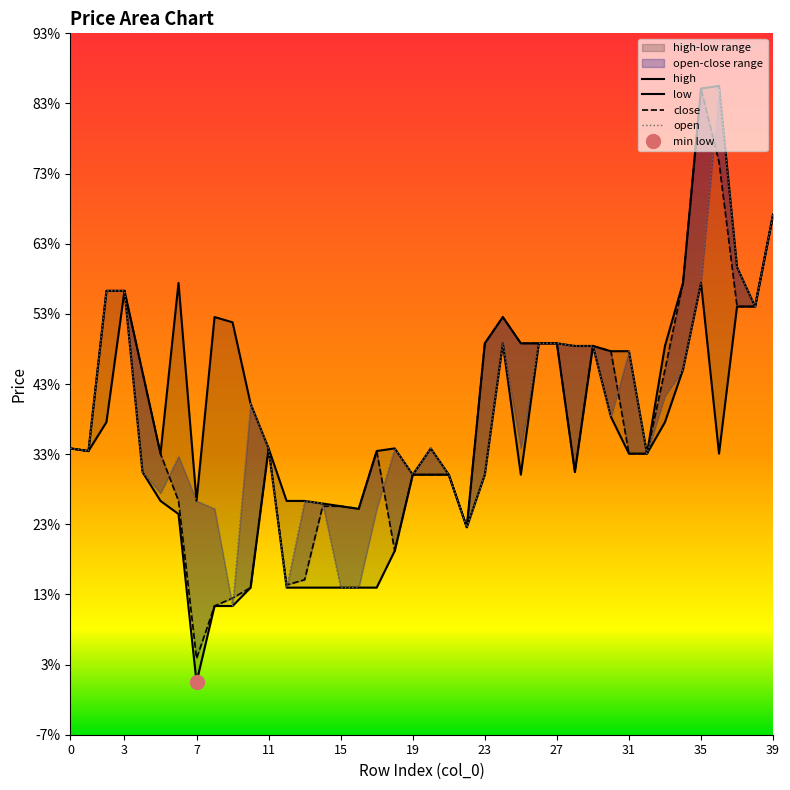

Between 27 and 19, which is larger?

27